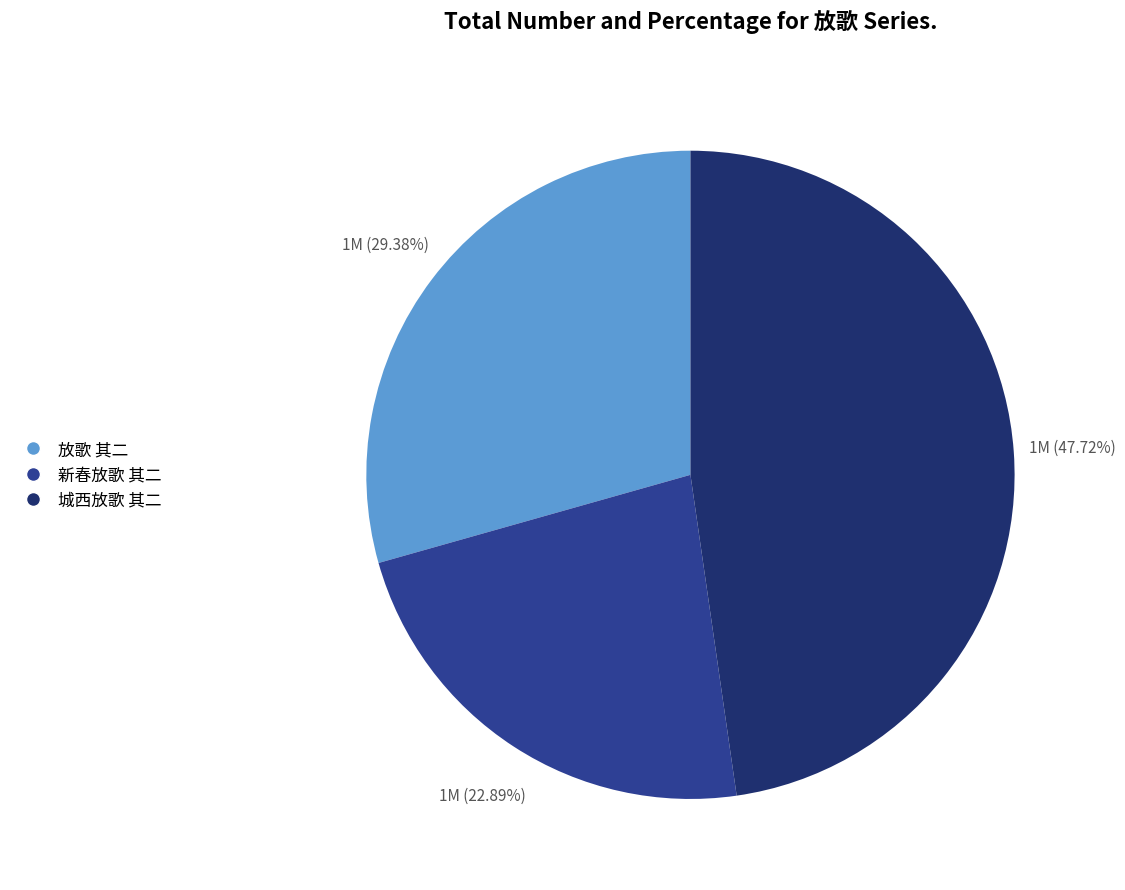

What portion of the pie excludes 城西放歌 其二?

52.3%